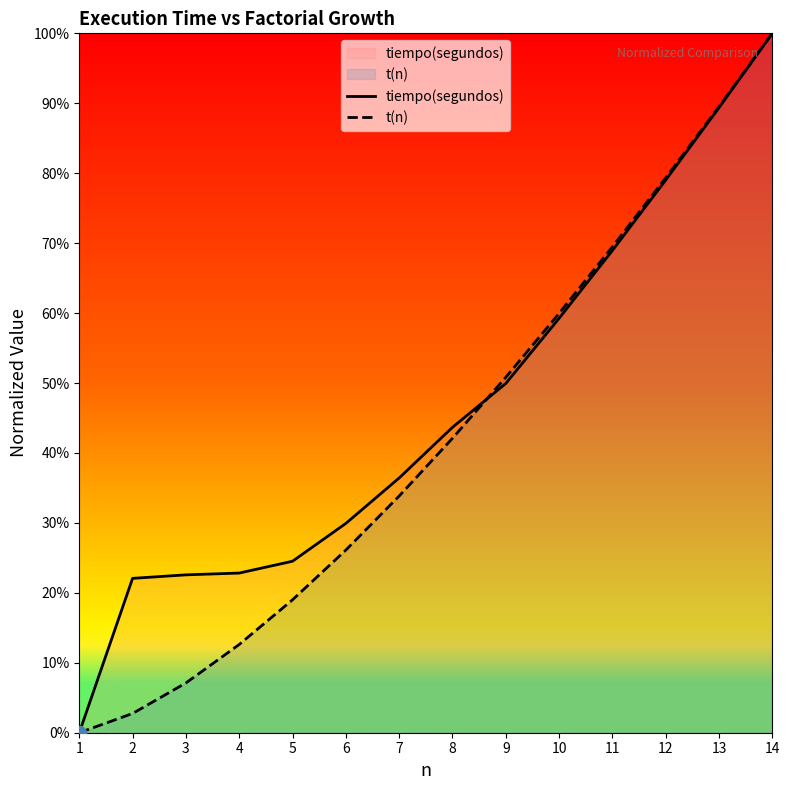

True or false: tiempo(segundos) and t(n) cross at least once.

True